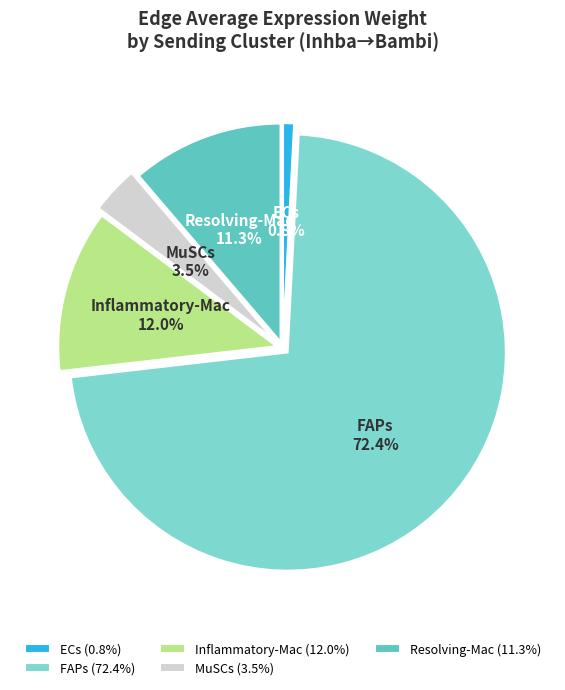

To the nearest percent, what is the average slice percentage?

20%